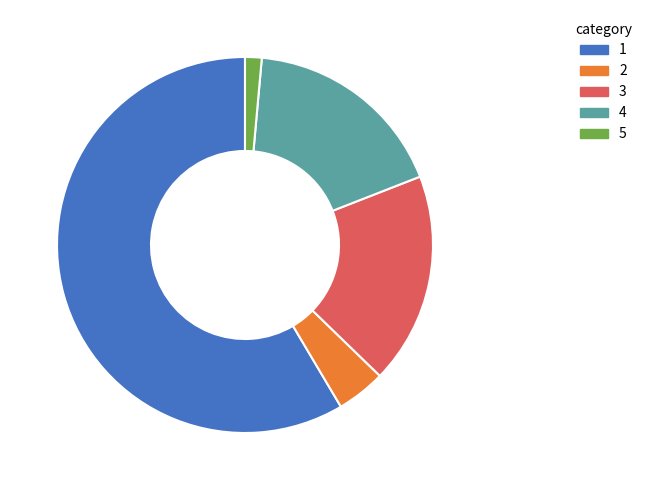

Is there a majority slice in this chart?

Yes